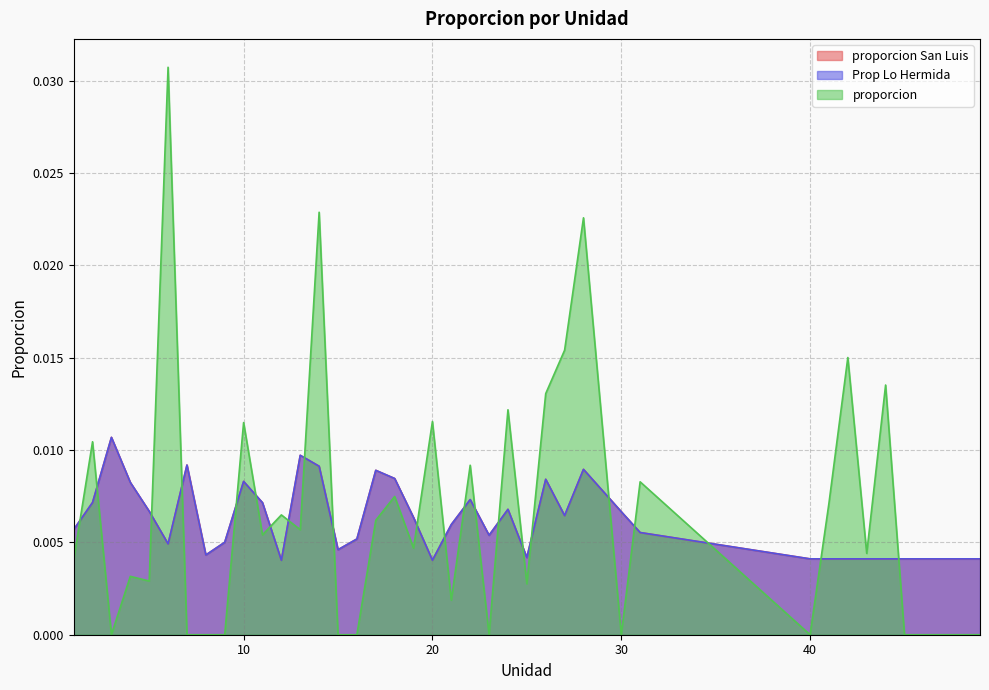

Which has a higher value, 11 or 3?

3